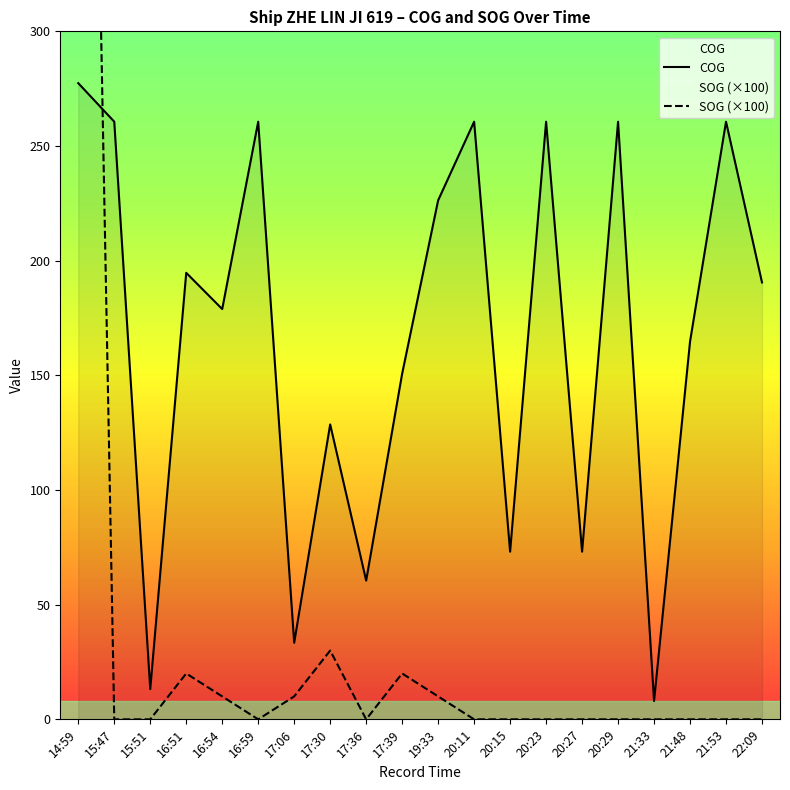

The SOG series shows -252.0 at 20:27. True or false?

False